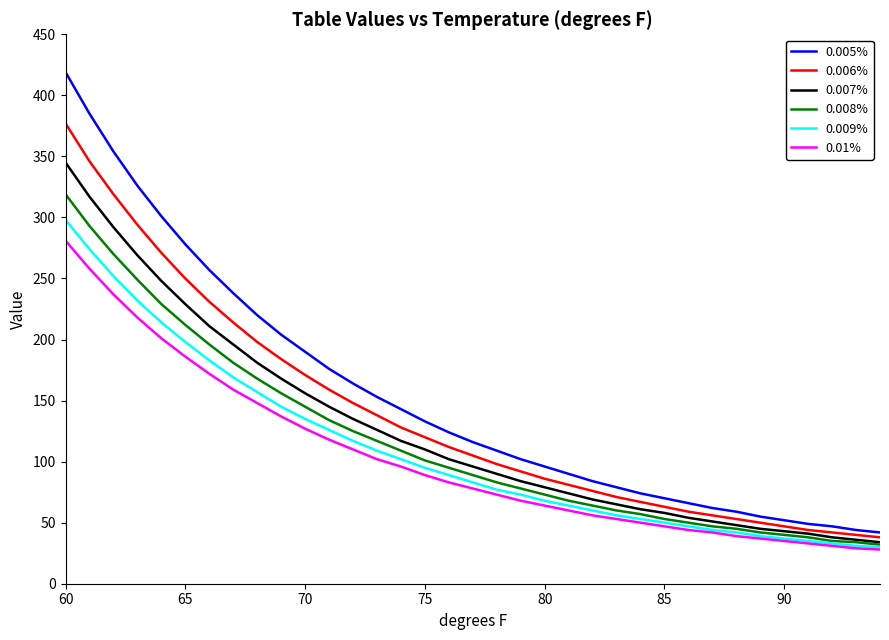

Does the chart have visible grid lines?

No